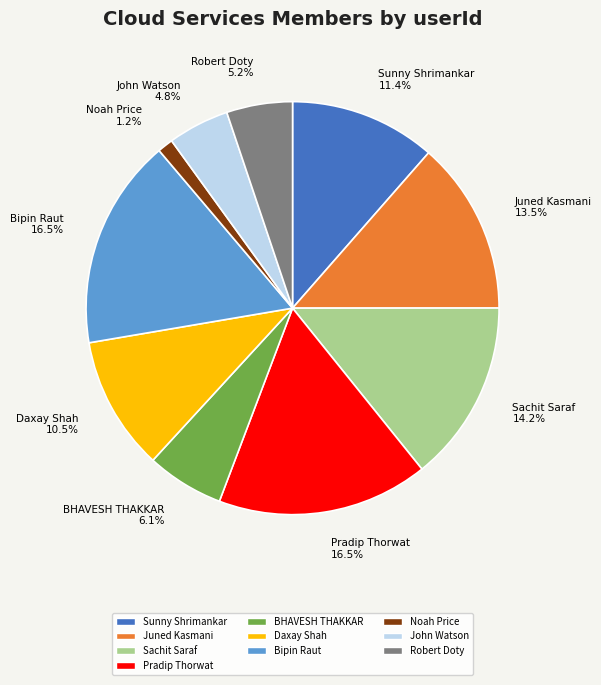

To the nearest percent, what is the combined percentage of Juned Kasmani and Pradip Thorwat?

30%